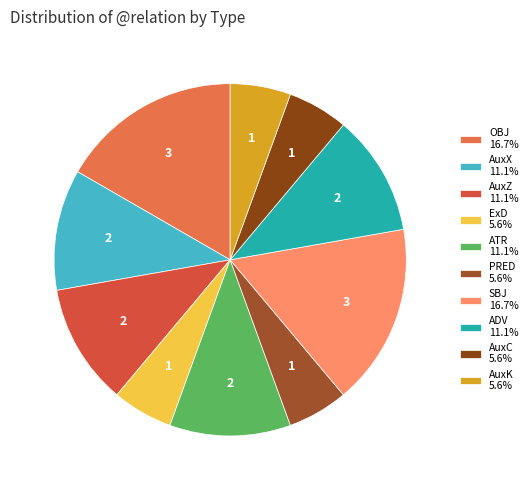

Count the number of slices in the pie.

10